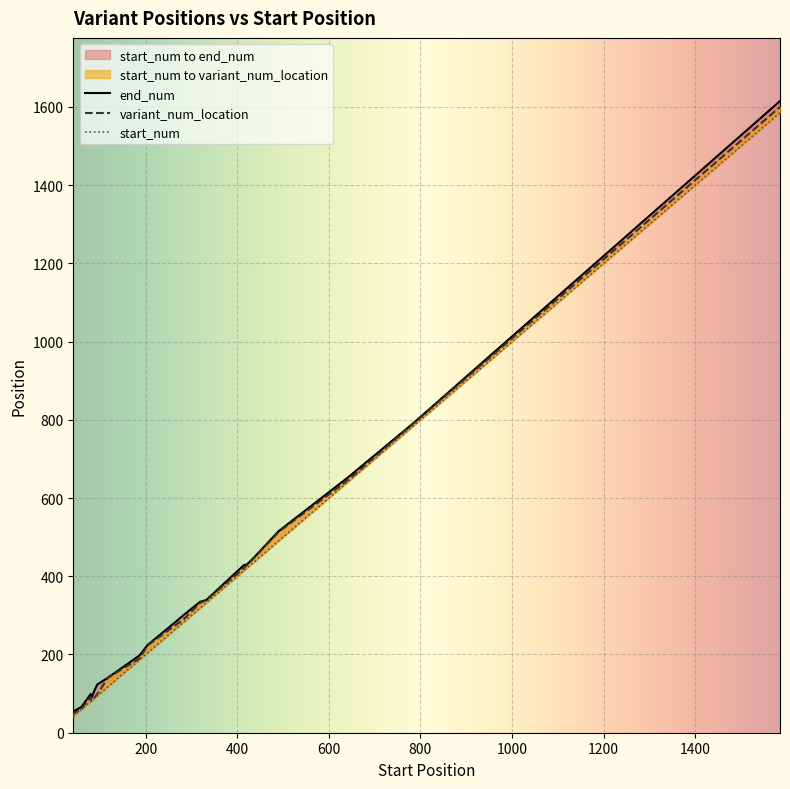

True or false: variant_num_location and start_num cross at least once.

False